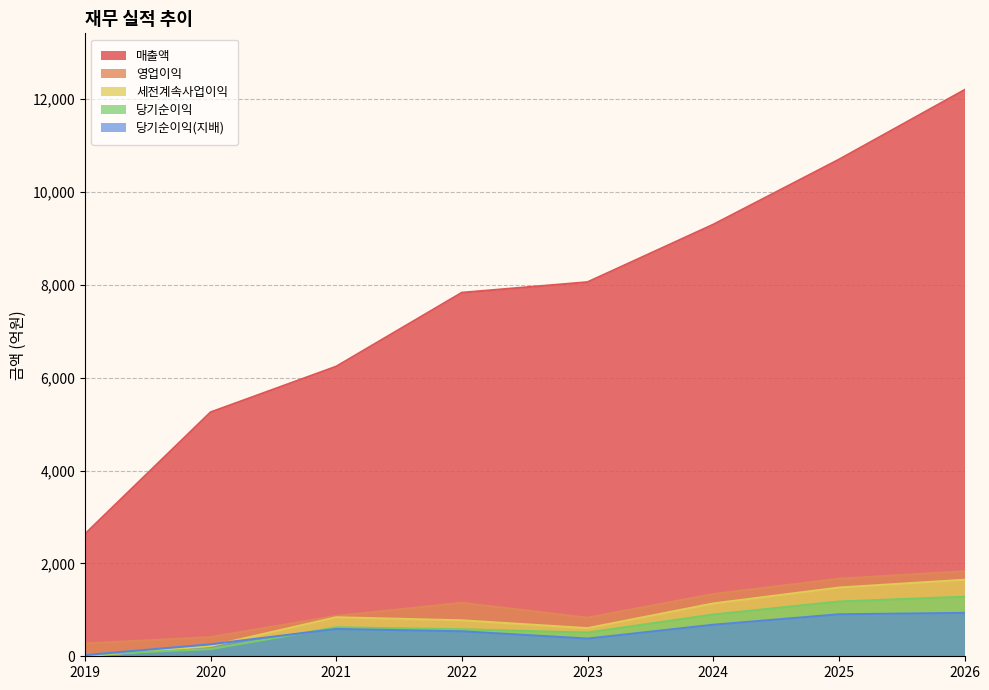

What is the difference between the maximum and second lowest values in the 영업이익 series?

1419